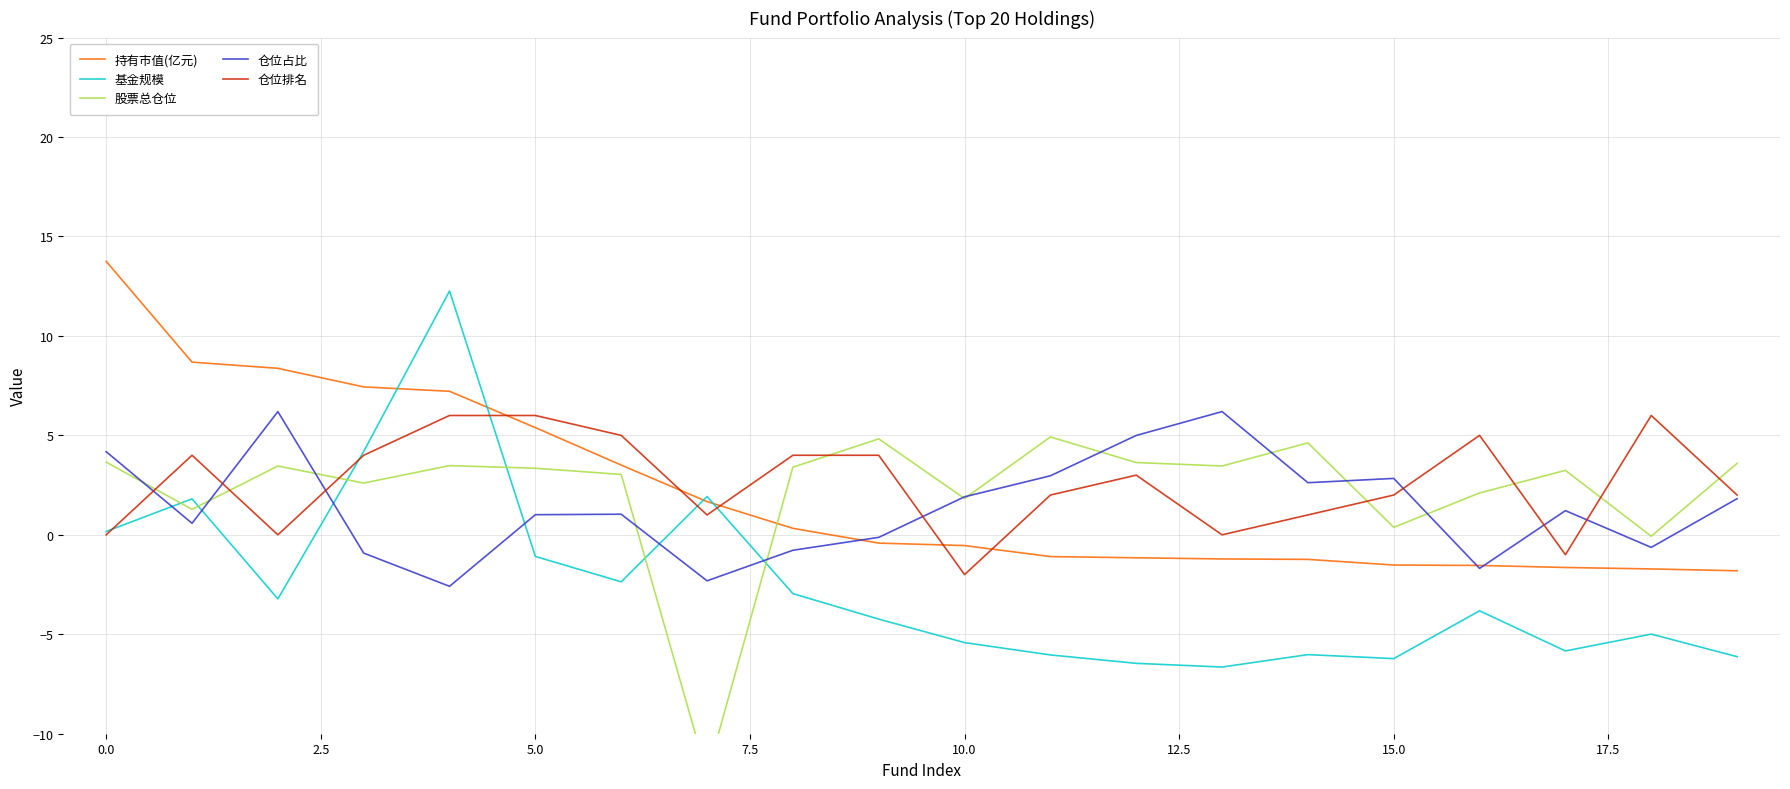

How many data points in 仓位排名 are less than 3?

10